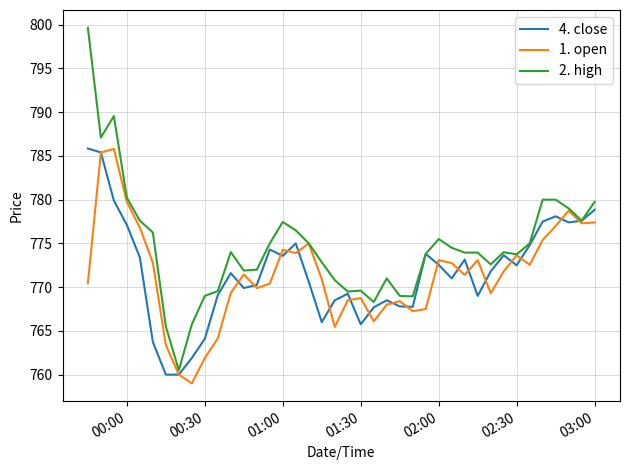

Which series has the largest total across all categories?

2. high